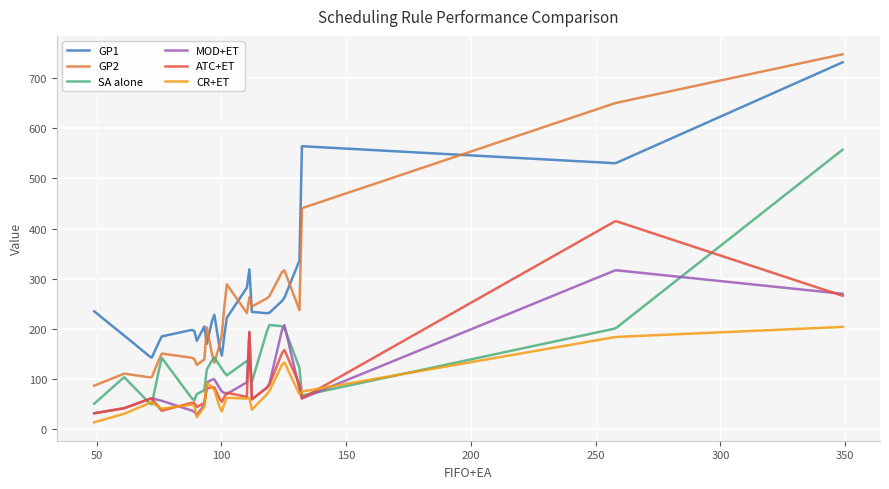

Which series has the largest range (max minus min)?

GP2